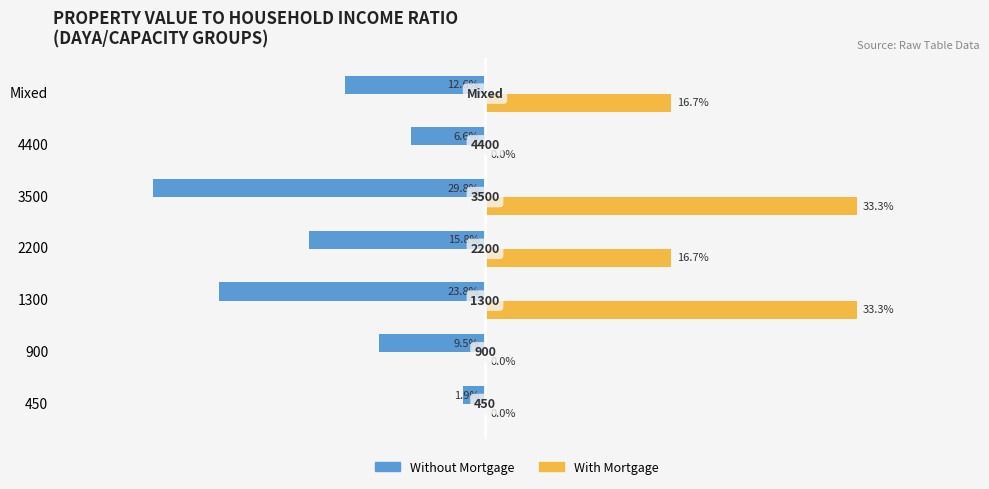

What are all the series names shown in the legend?

Without Mortgage, With Mortgage